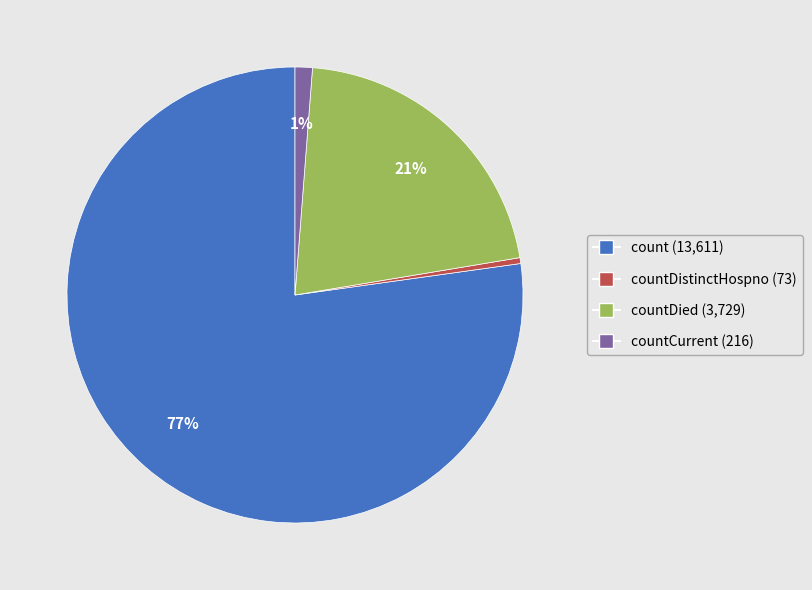

Is there any slice that represents more than half of the pie?

Yes